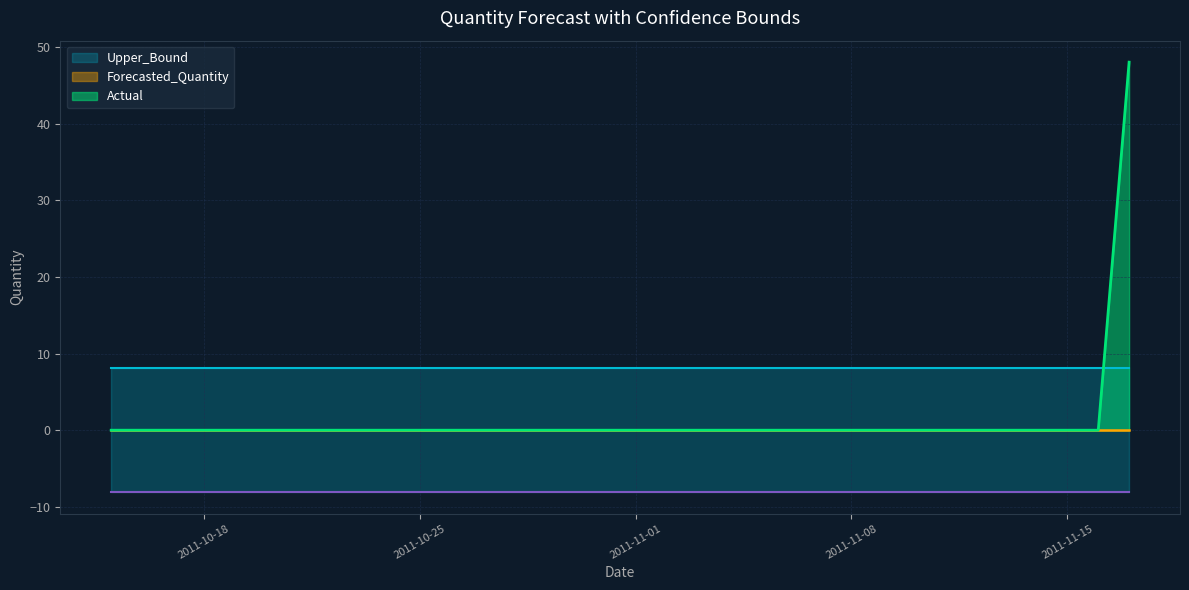

The value of Actual at 2011-10-30 is 19.4. True or false?

False